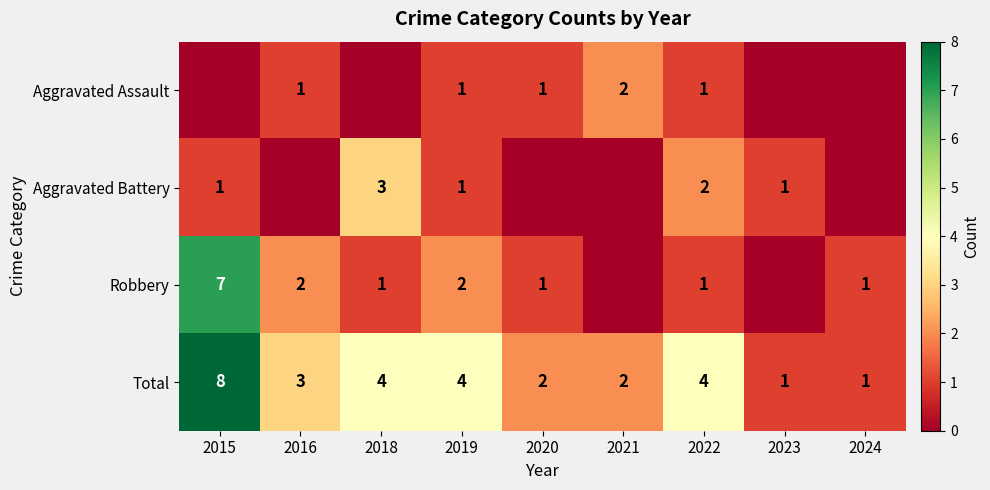

Is the value of Robbery at 2018 greater than the value of Total at 2021?

No